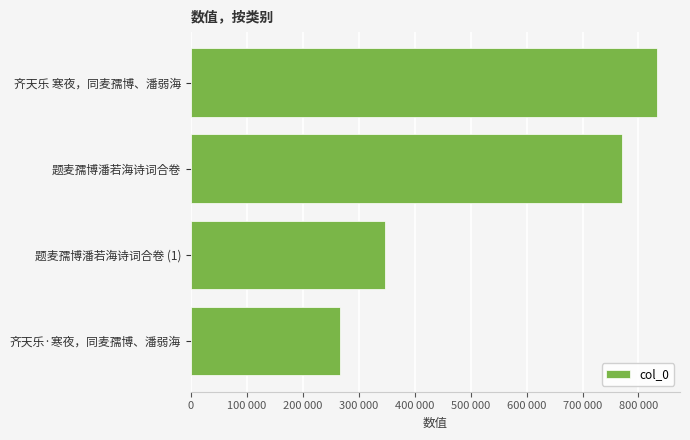

Does the chart contain any negative values?

No